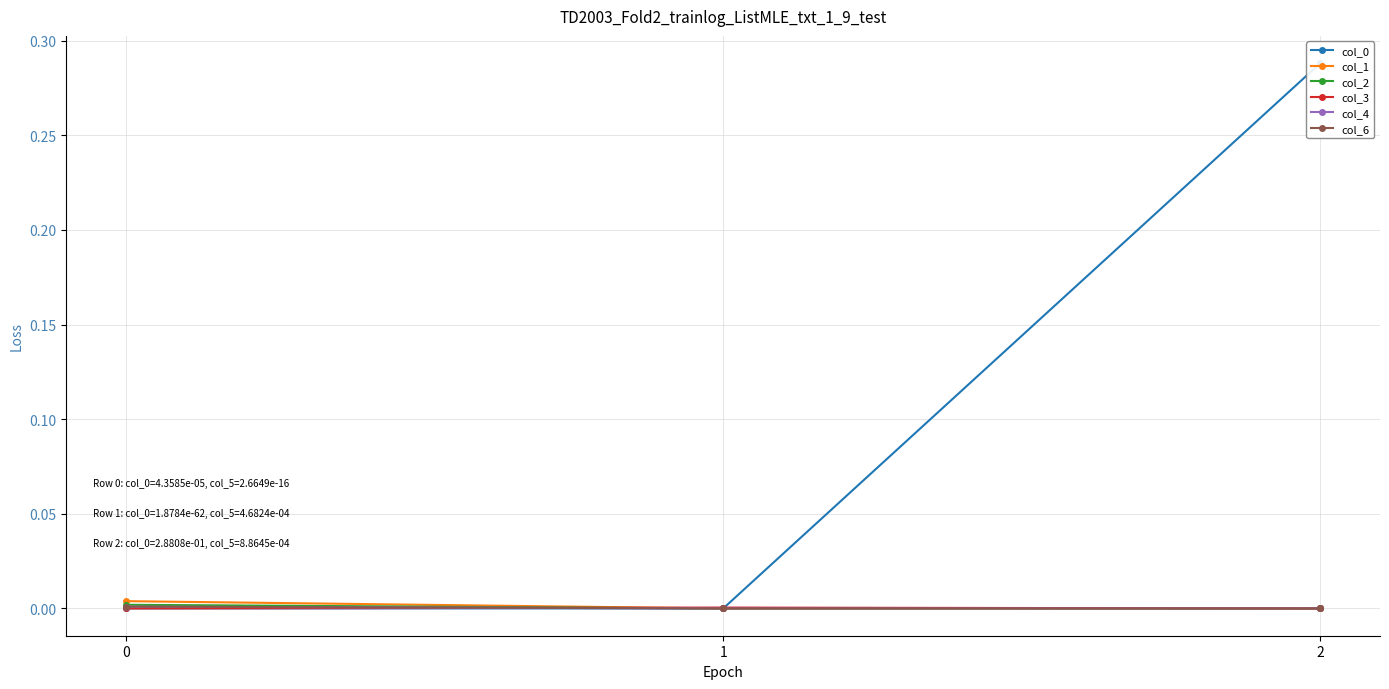

What are all the series names shown in the legend?

col_0, col_1, col_2, col_3, col_4, col_6